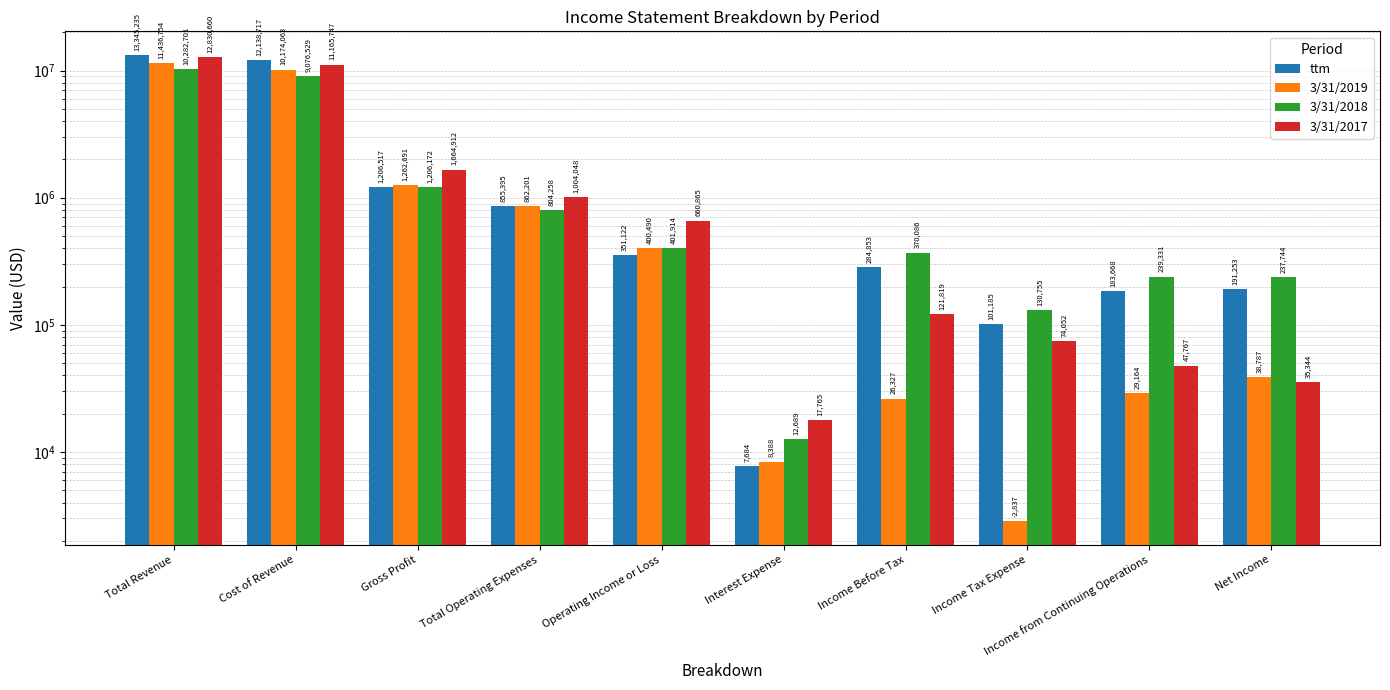

What is the maximum value for ttm?

13345235